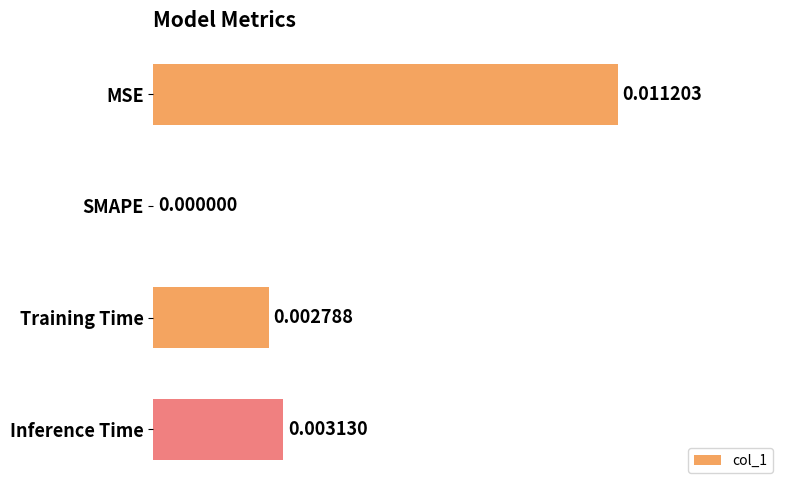

Which label corresponds to the largest value in the chart?

MSE